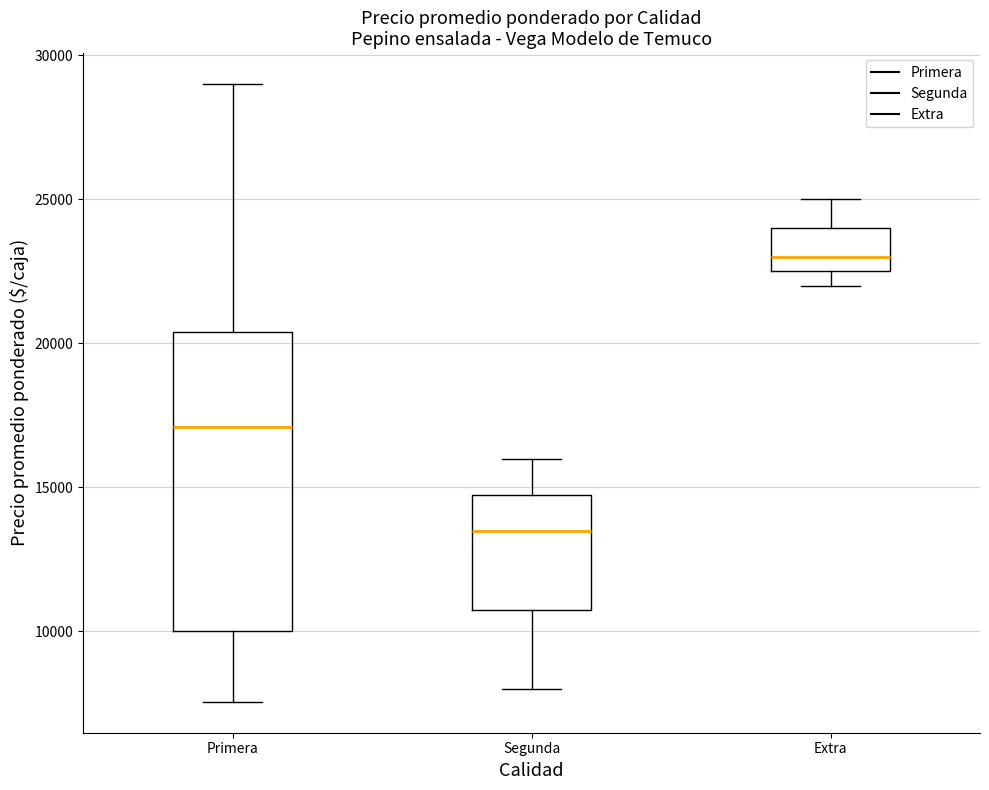

Reading left to right, read every box against the y-axis: the position of its median line, the range the box covers, and the ends of its whiskers. The values are not printed on the chart, so give them approximately, as read against the axis.

Primera: median 17000, box 10000 to 20500, whiskers 7500 to 29000
Segunda: median 13500, box 11000 to 15000, whiskers 8000 to 16000
Extra: median 23000, box 22500 to 24000, whiskers 22000 to 25000